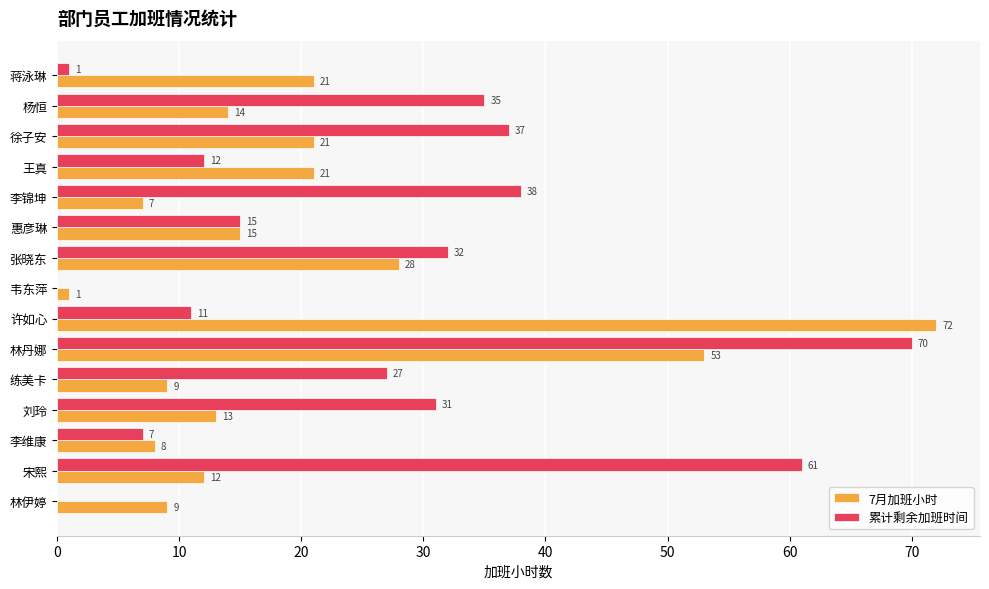

Which label corresponds to the largest value in the chart?

许如心